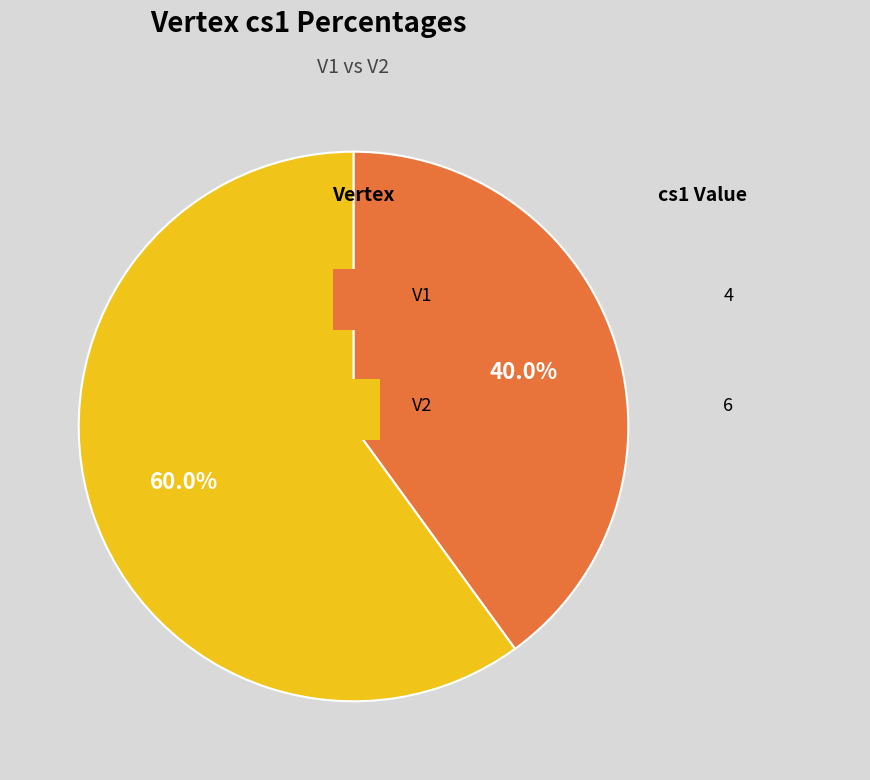

Is there a majority slice in this chart?

Yes